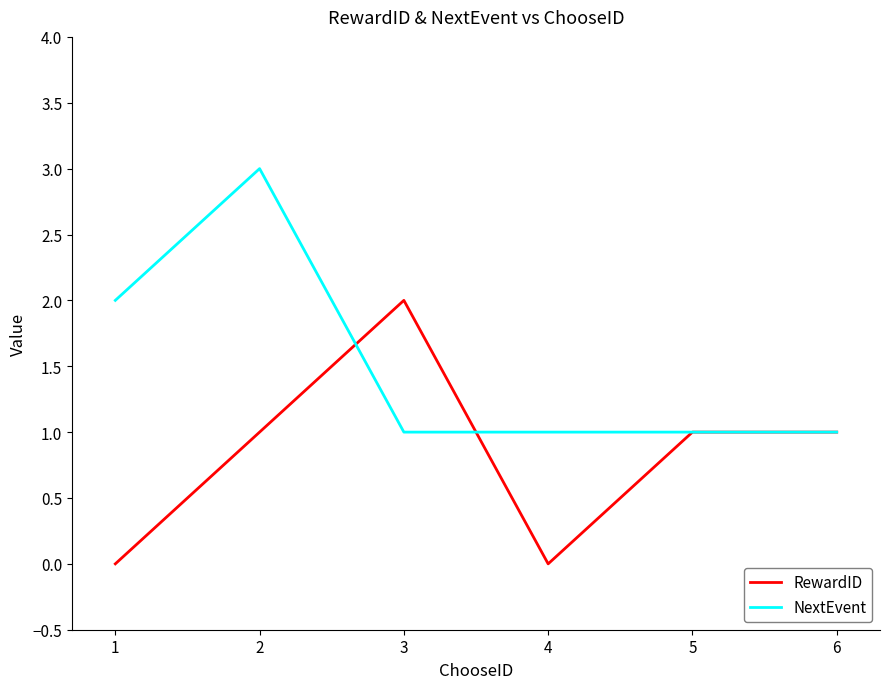

The value of RewardID at 5 is 0. True or false?

False